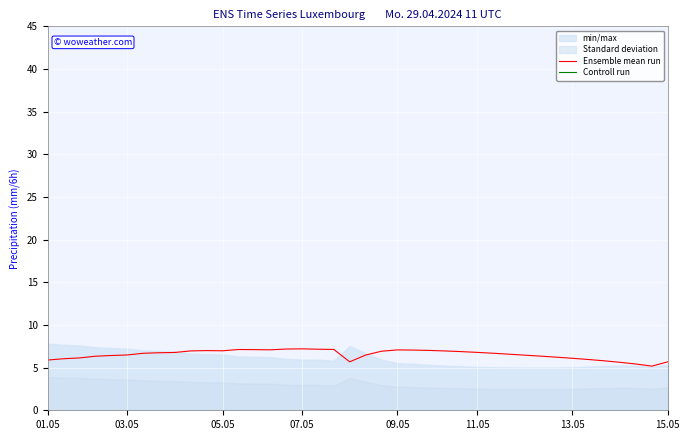

True or false: Ensemble mean run has a value of 7.0 at 05.05.

True